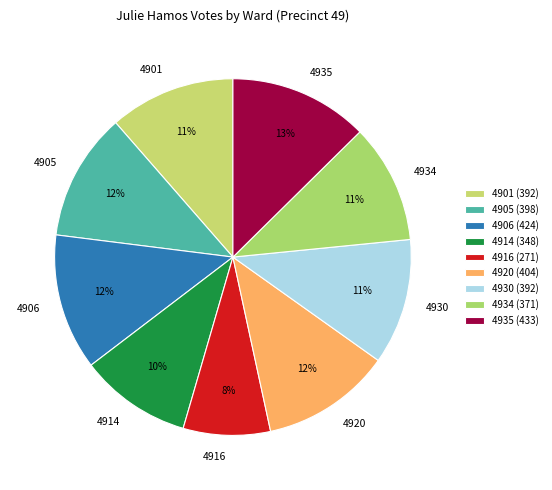

To the nearest percent, what portion does 4930 represent?

11%